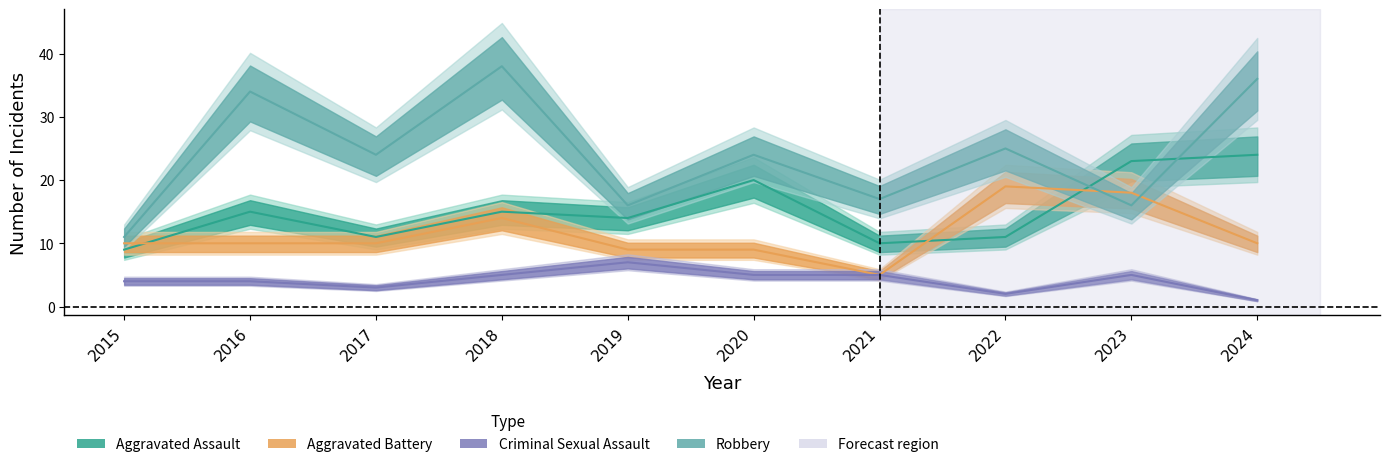

Read the Aggravated Battery value at 2019, to the nearest 10.

10